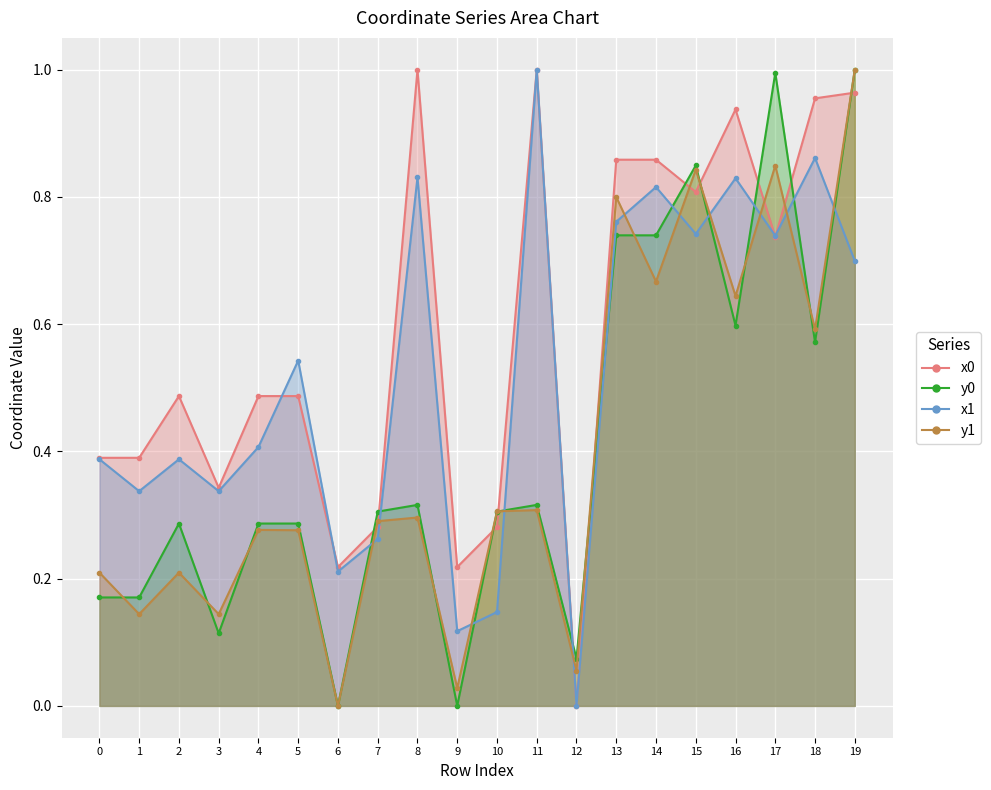

Which label corresponds to the smallest value in the chart?

12